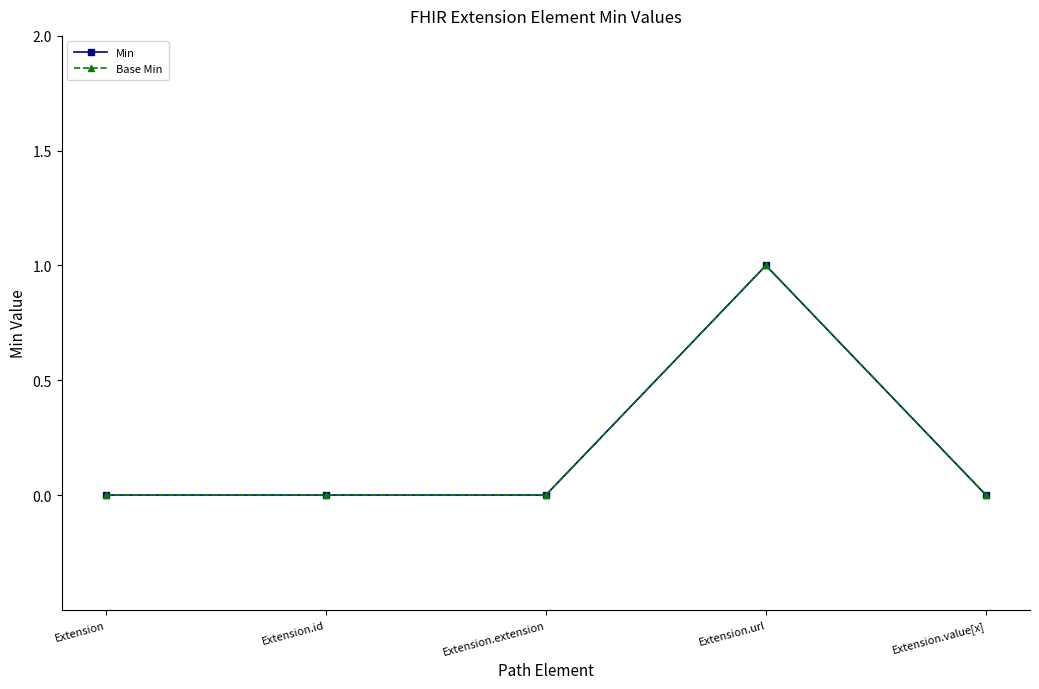

Reading left to right, list all the values displayed in this chart.

Min: Extension=0	Extension.id=0	Extension.extension=0	Extension.url=1	Extension.value[x]=0
Base Min: Extension=0	Extension.id=0	Extension.extension=0	Extension.url=1	Extension.value[x]=0